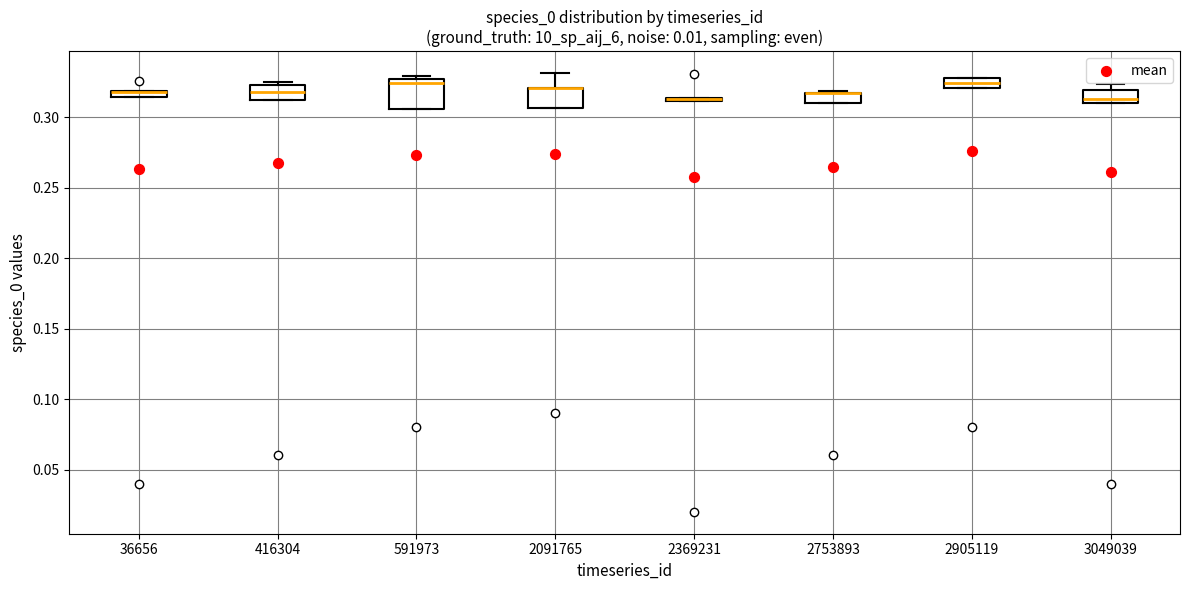

Which box is the tallest, from its lower edge to its upper edge?

591973